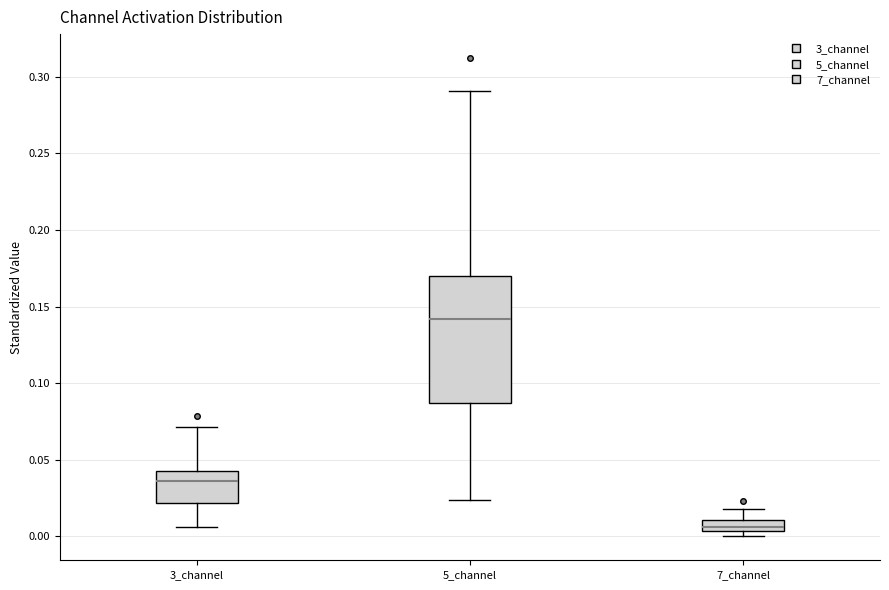

Where does the upper whisker of the box for 3_channel end on the y-axis? The values are not printed on the chart, so give them approximately, as read against the axis.

0.070